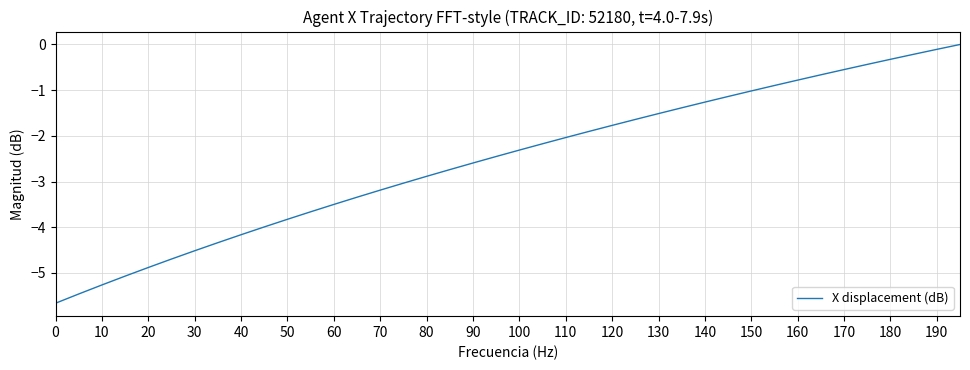

What is the difference between the maximum and minimum values?

5.7